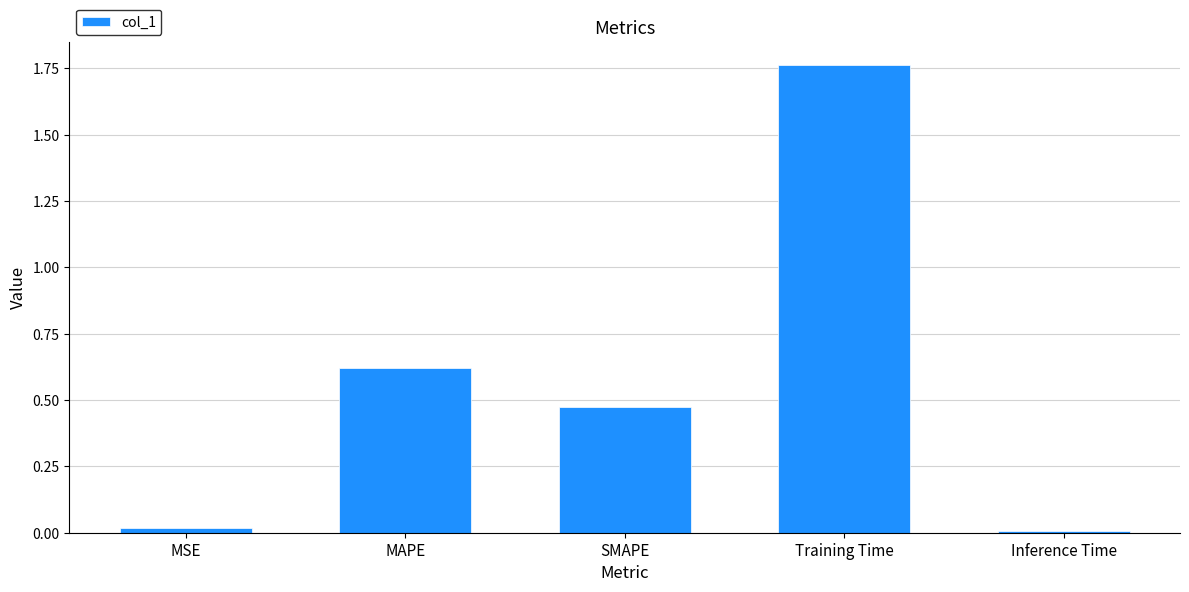

What position from the left is Training Time?

4